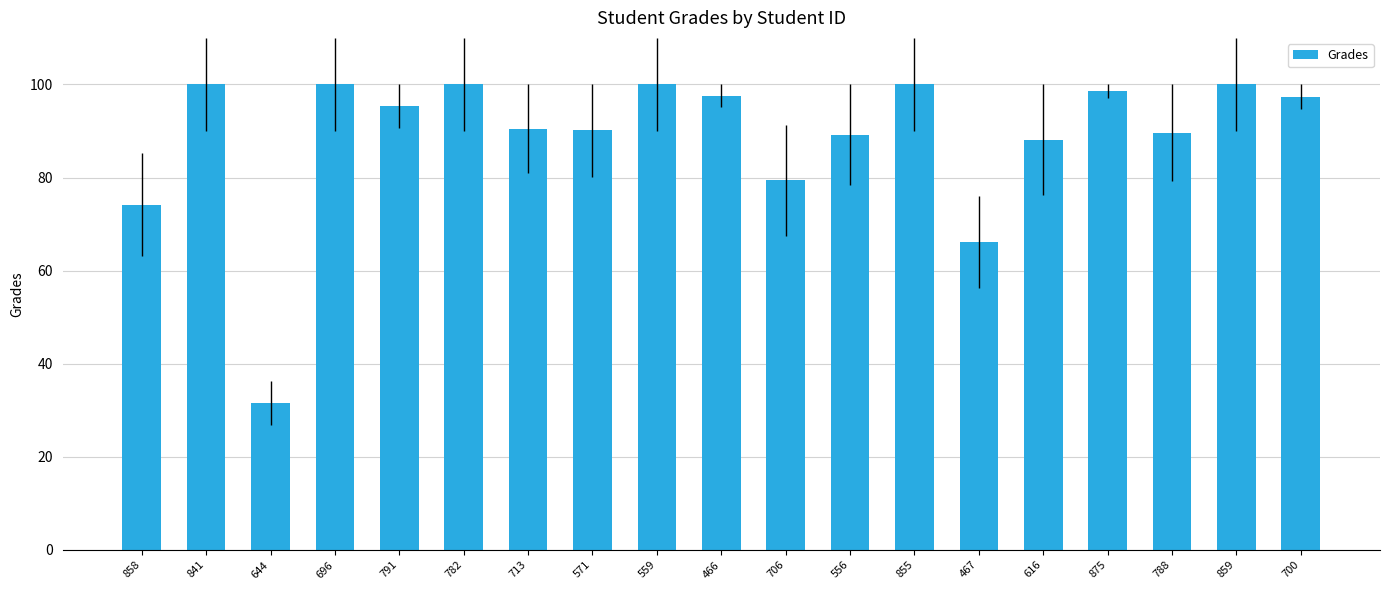

True or false: the data shows 162.1 at 859.

False